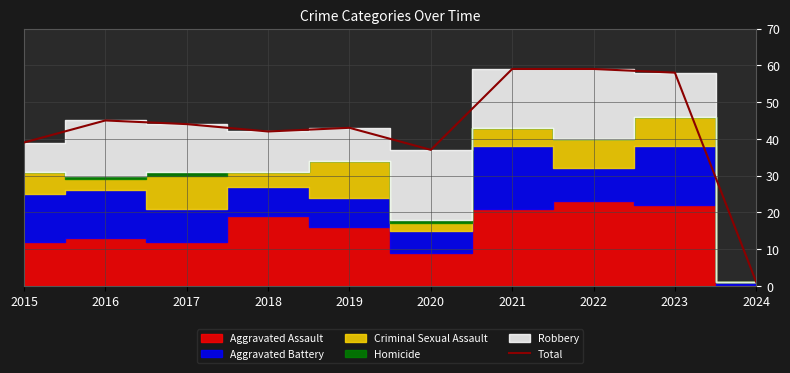

What is the ratio of the value at 2023 to the value at 2017?

1.3